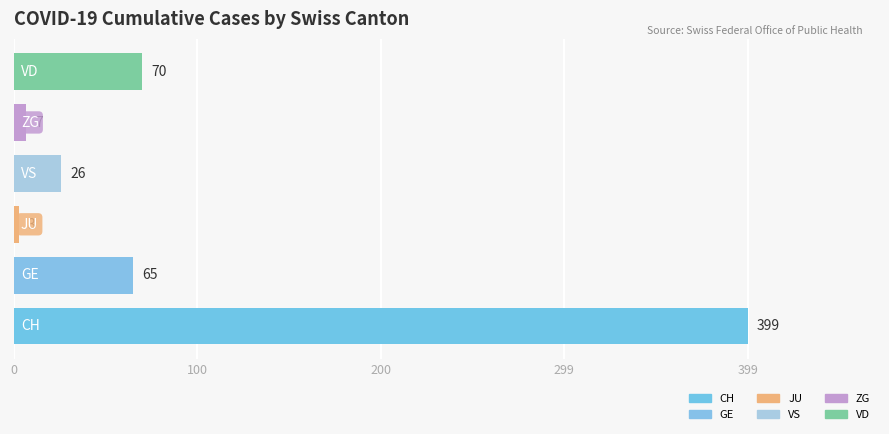

What is the difference between the maximum and minimum values?

396